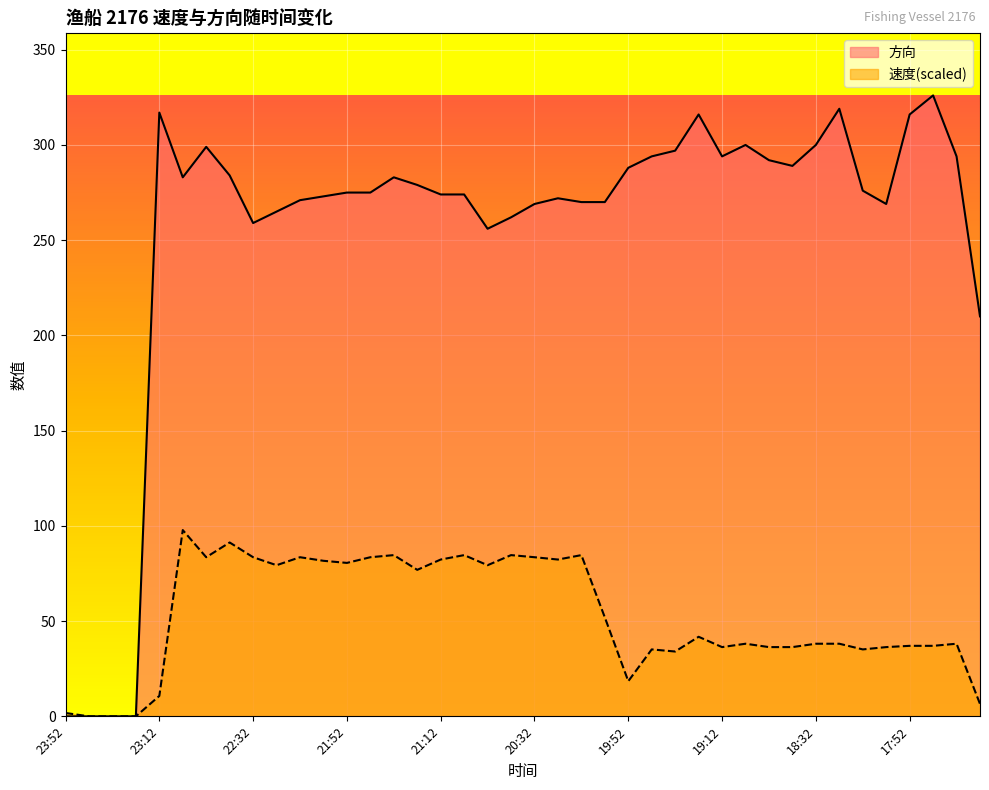

True or false: 速度 and 方向 intersect in this chart.

False